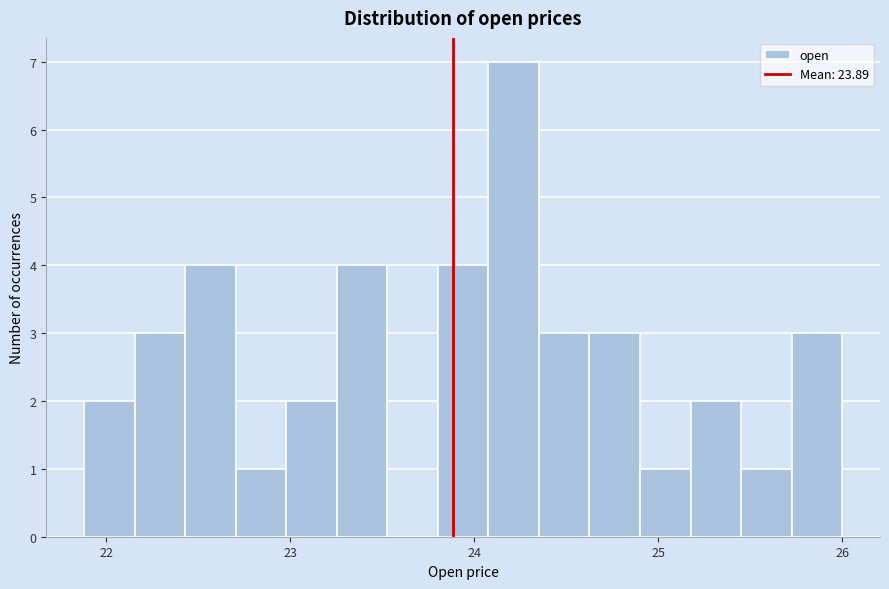

Read against the x-axis, roughly where is the centre of the tallest bar?

24.2